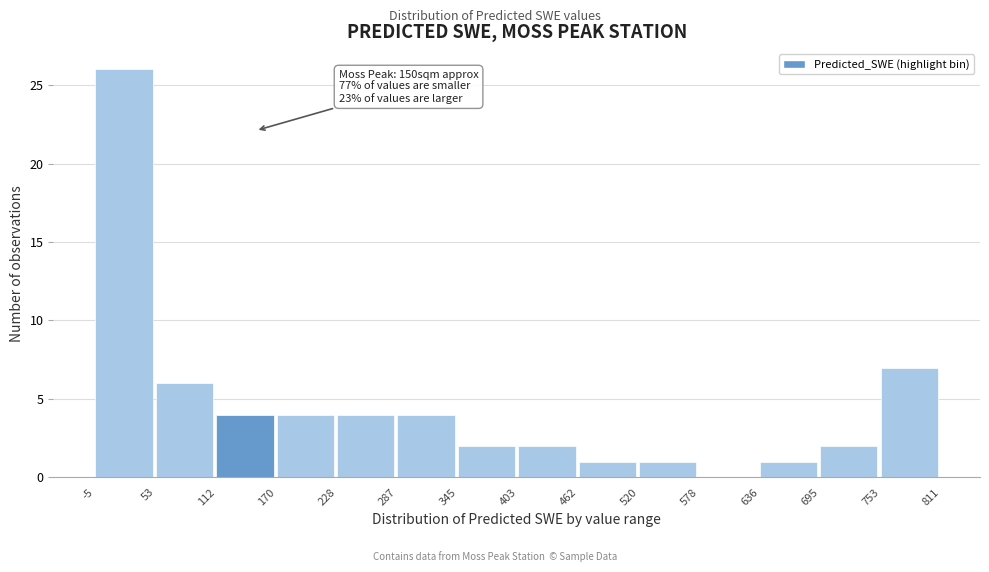

Over which range of the x-axis is the bar tallest?

-5 to 53